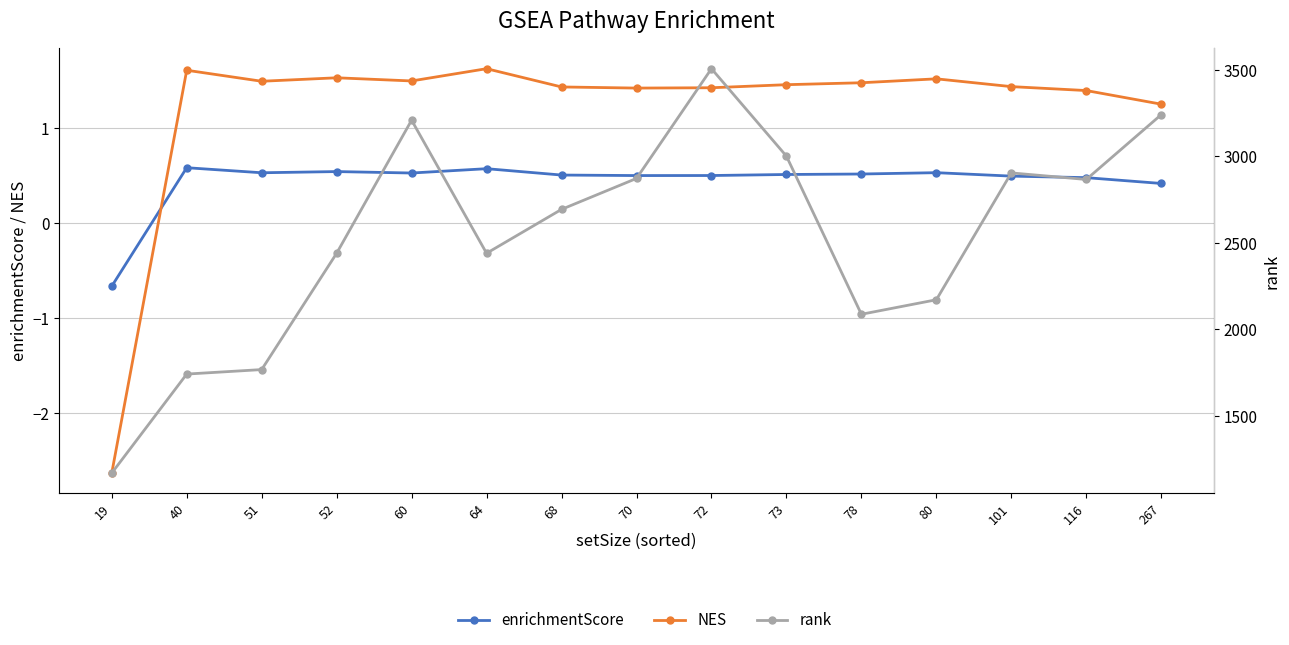

Which category has the lowest value across all series?

19